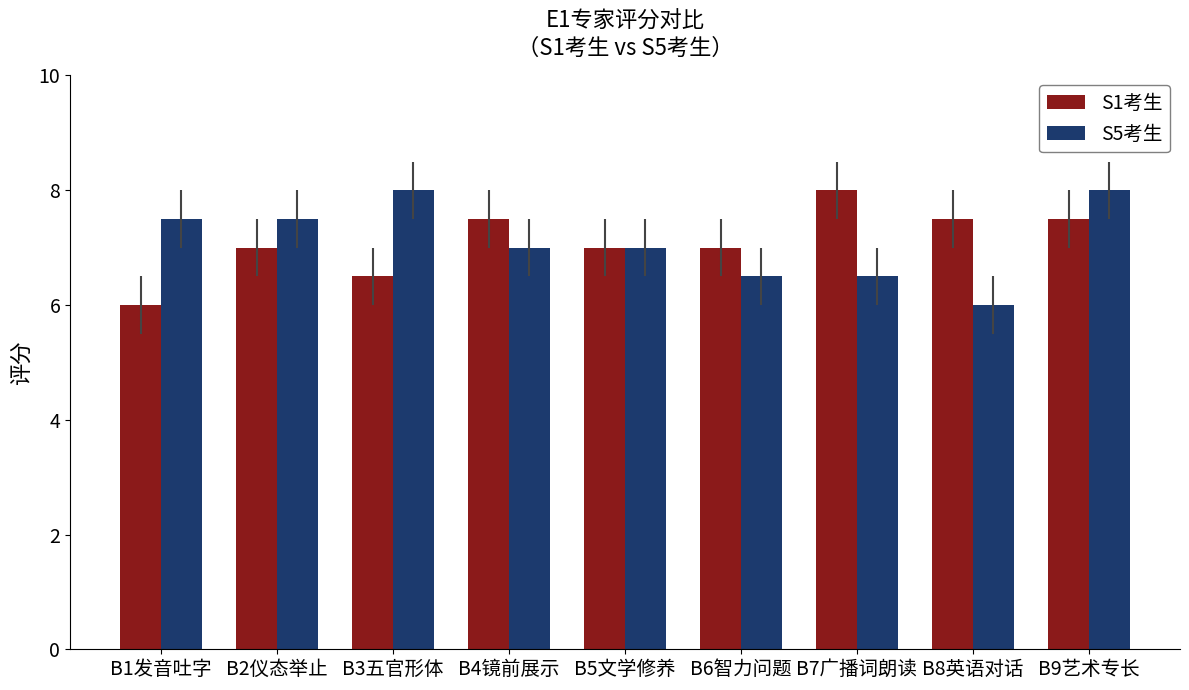

What is the value of the S5考生 bar at the 6th from the left?

6.5